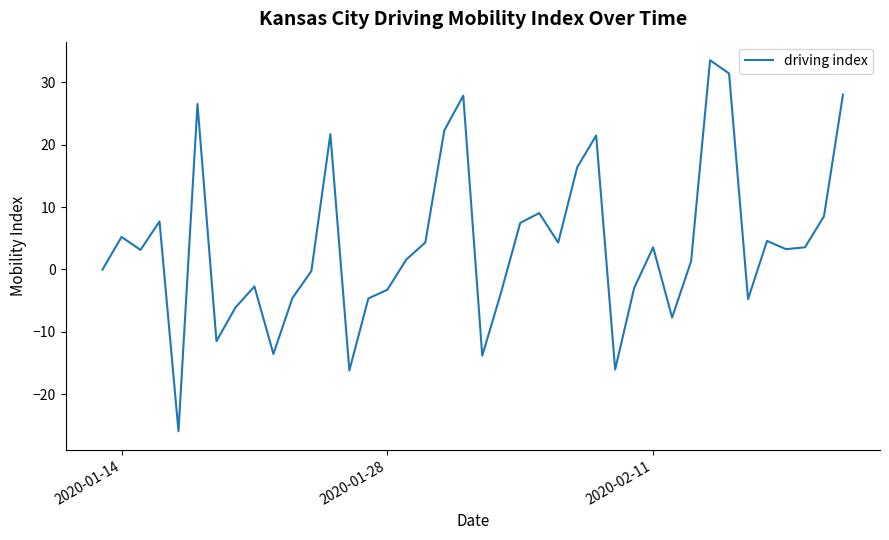

What is the maximum value shown in the chart?

33.6